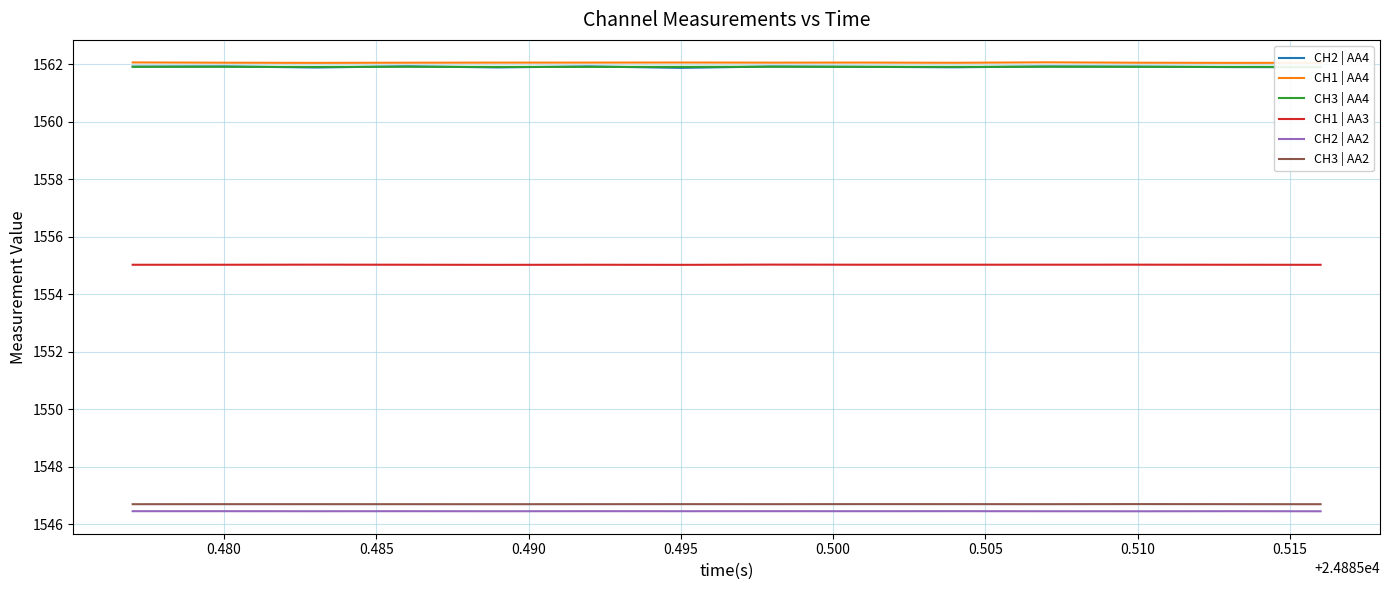

What is the lowest value of the CH1 | AA4 series?

1562.0